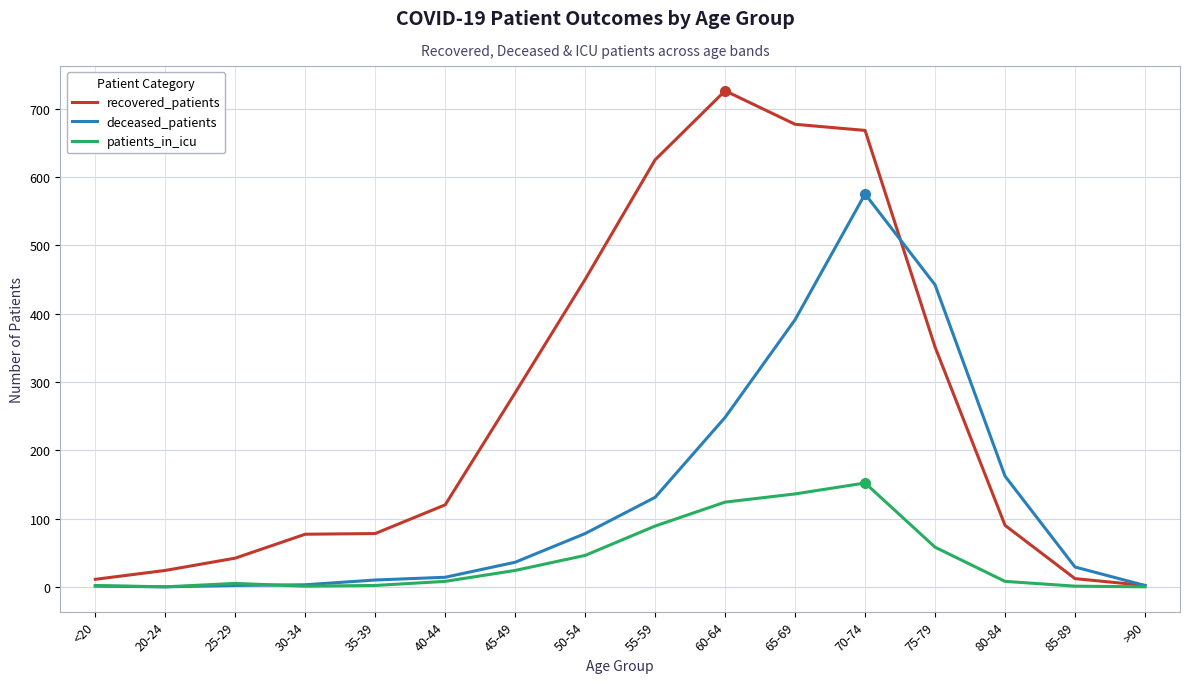

Which series has the largest total across all categories?

recovered_patients